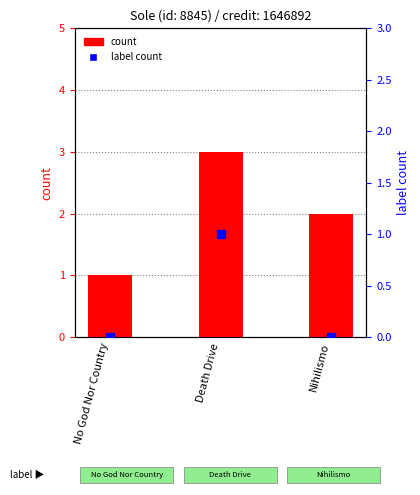

What are all the series names shown in the legend?

count, label count